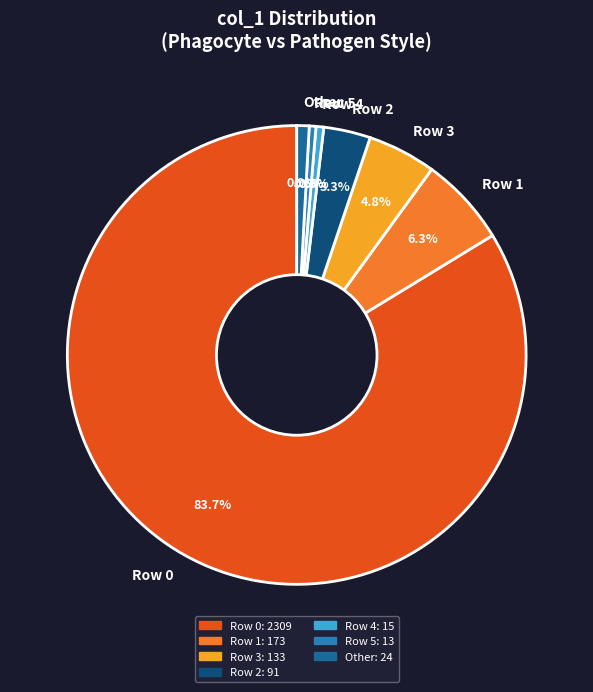

Which slice represents more than half of the pie?

Row 0